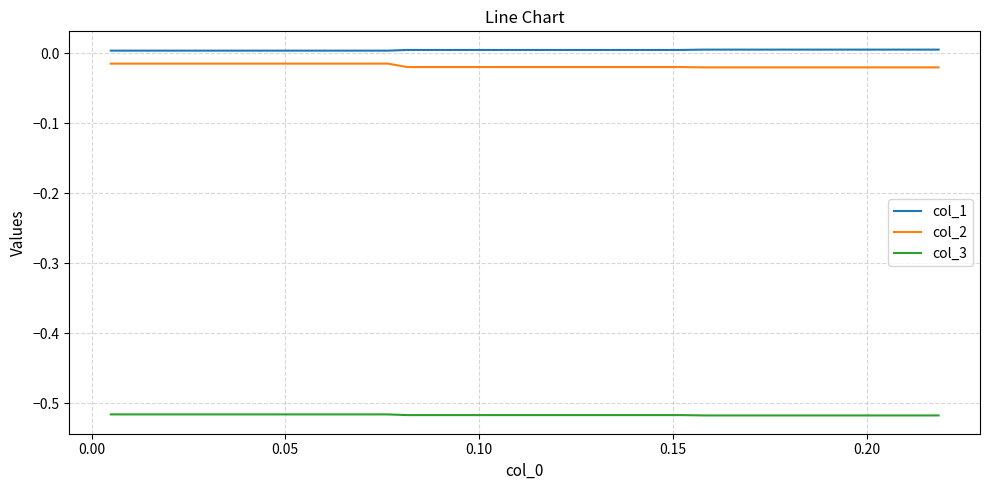

True or false: col_2 and col_3 intersect in this chart.

False